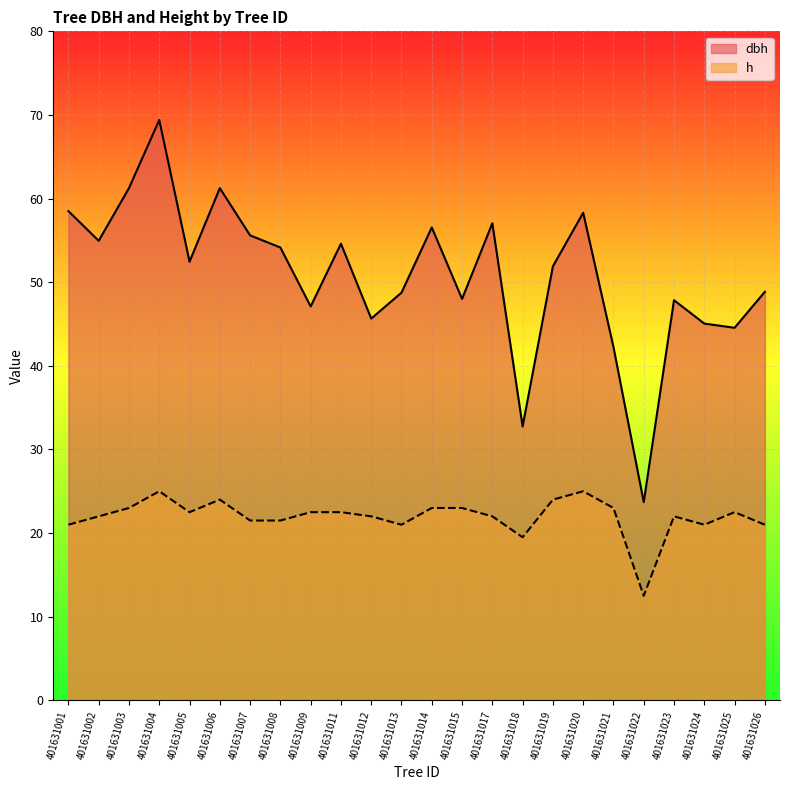

What is the value of the dbh point at the 12th from the left?

48.8